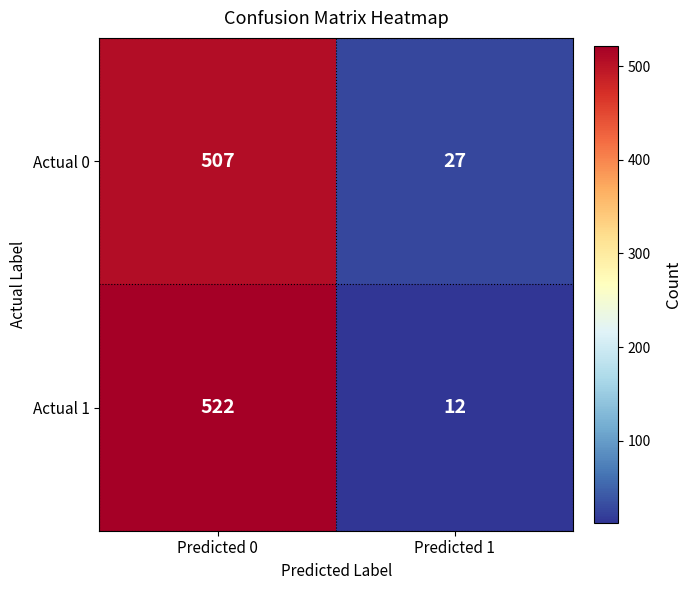

Is the value of Actual 0 at Predicted 0 greater than the value of Actual 1 at Predicted 1?

Yes